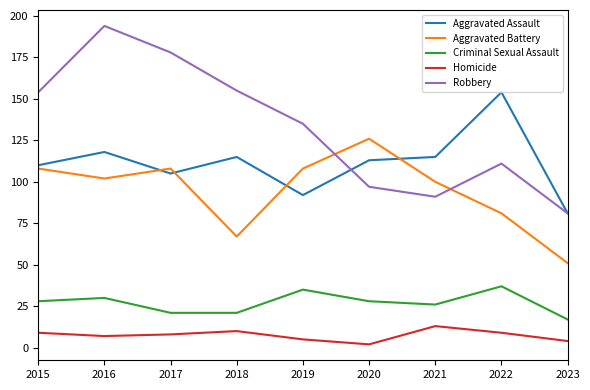

What is the average value of the Criminal Sexual Assault series?

27